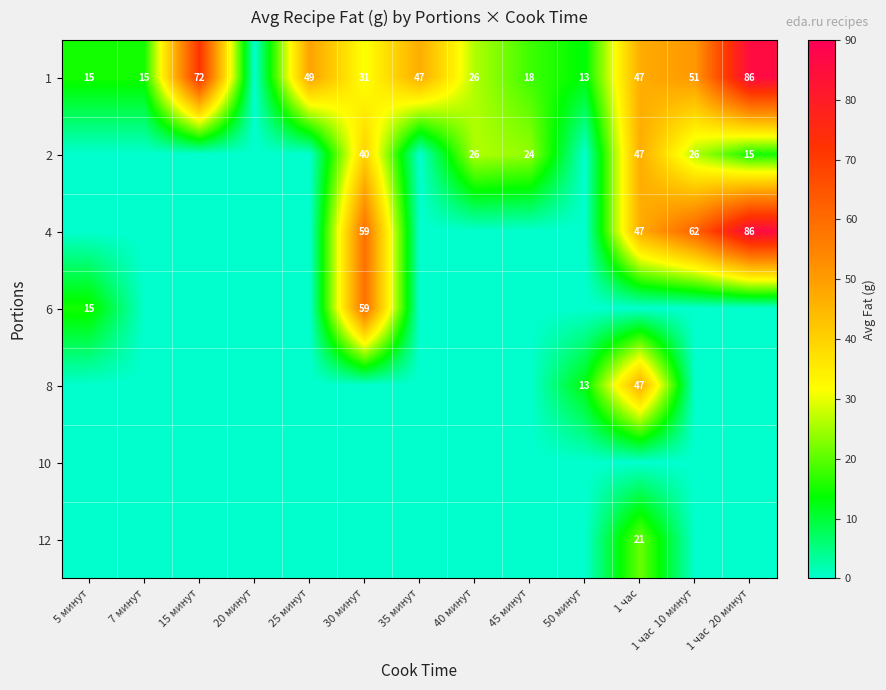

The value of 8 at 50 минут is 3. True or false?

False